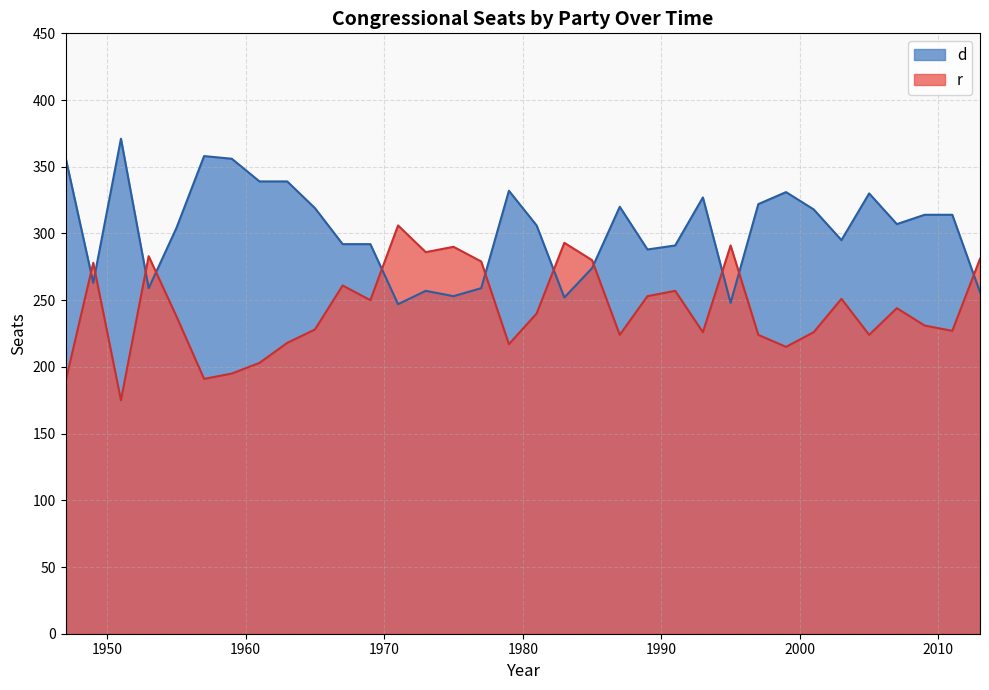

Between which two adjacent categories do d and r first intersect?

1/3/1947 and 1/3/1949